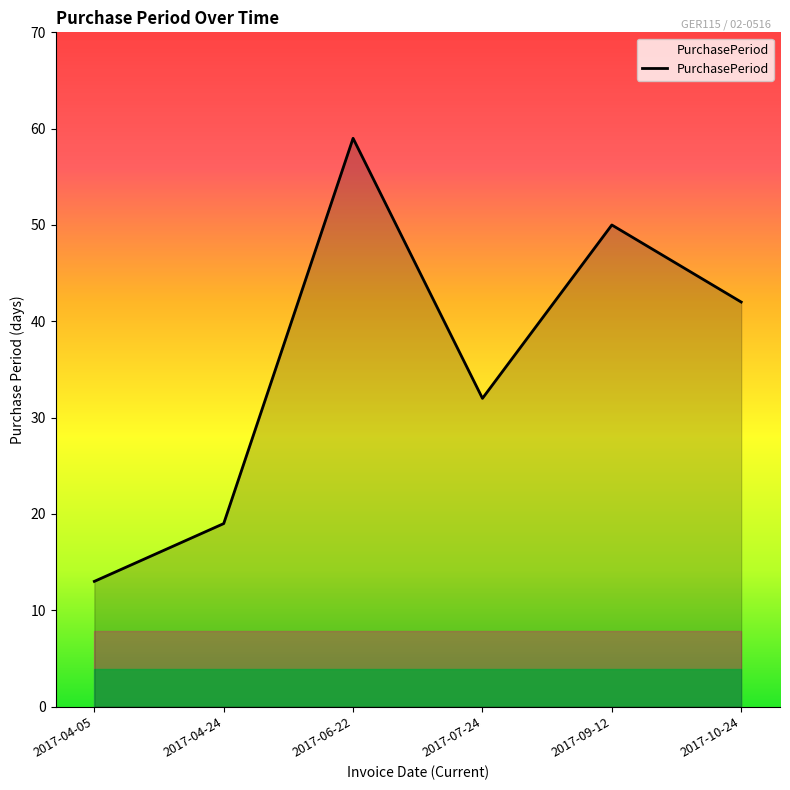

Which has a higher value, 2017-09-12 or 2017-04-24?

2017-09-12